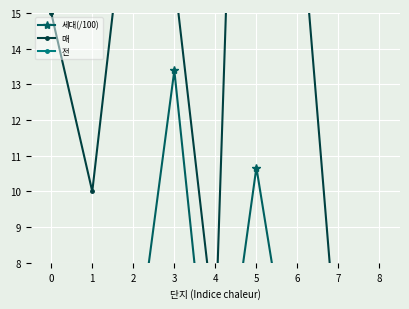

How many values in 전 are above zero?

7